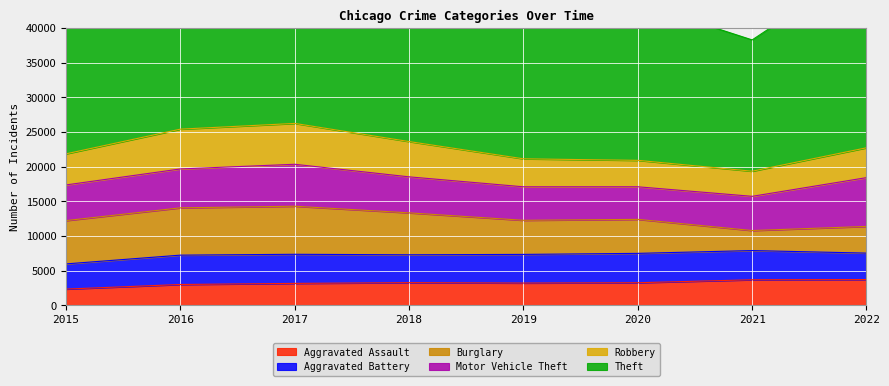

What is the value of the Robbery point at the 4th from the left?

5091